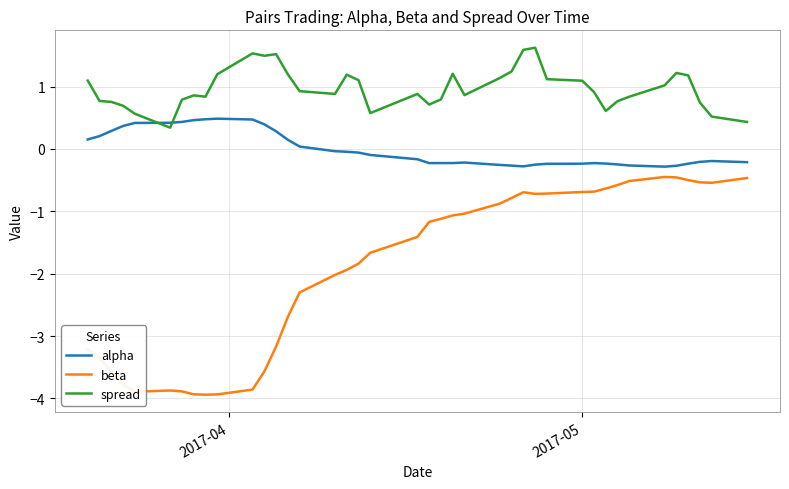

What are all the series names shown in the legend?

alpha, beta, spread